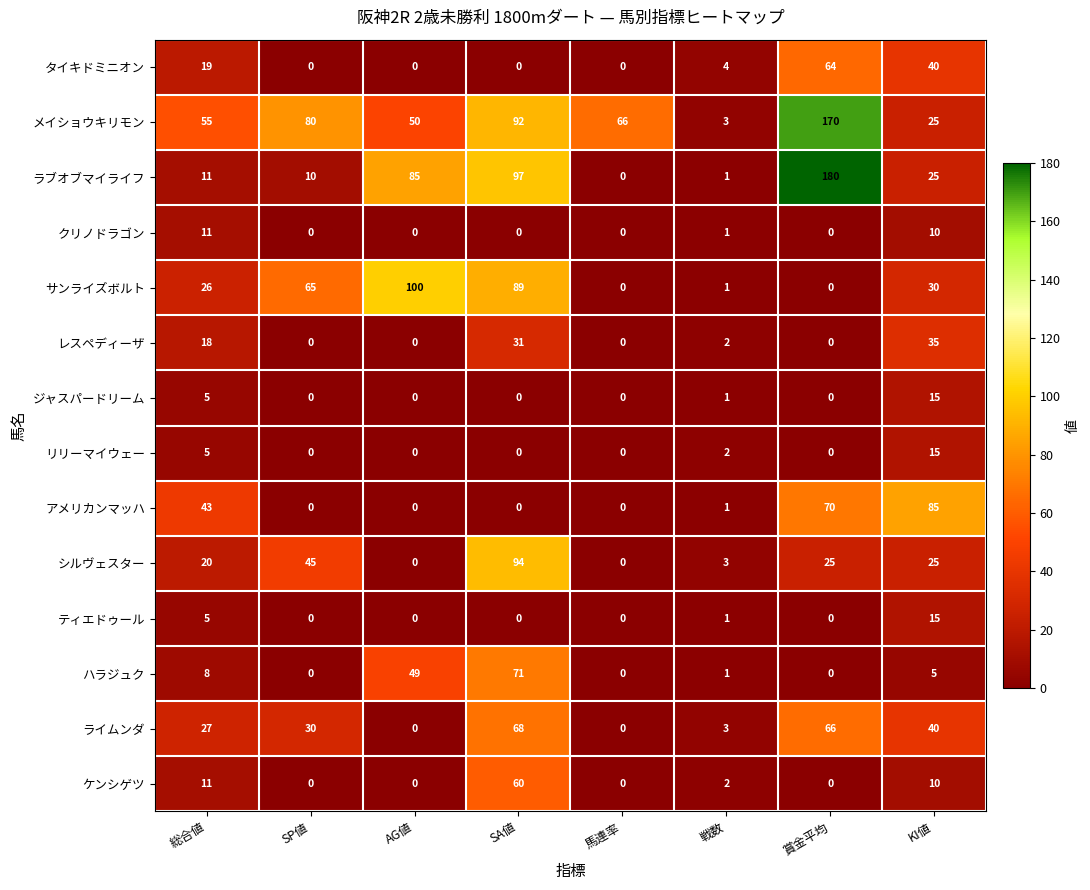

Which category has the highest value in the ティエドゥール series?

KI値